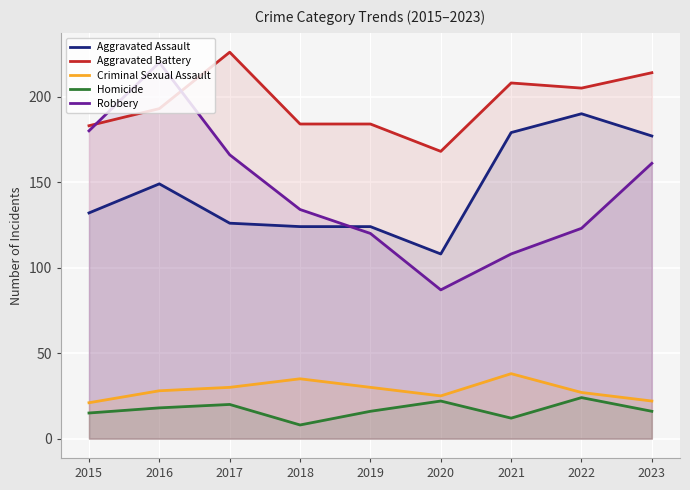

True or false: Aggravated Battery and Homicide cross at least once.

False